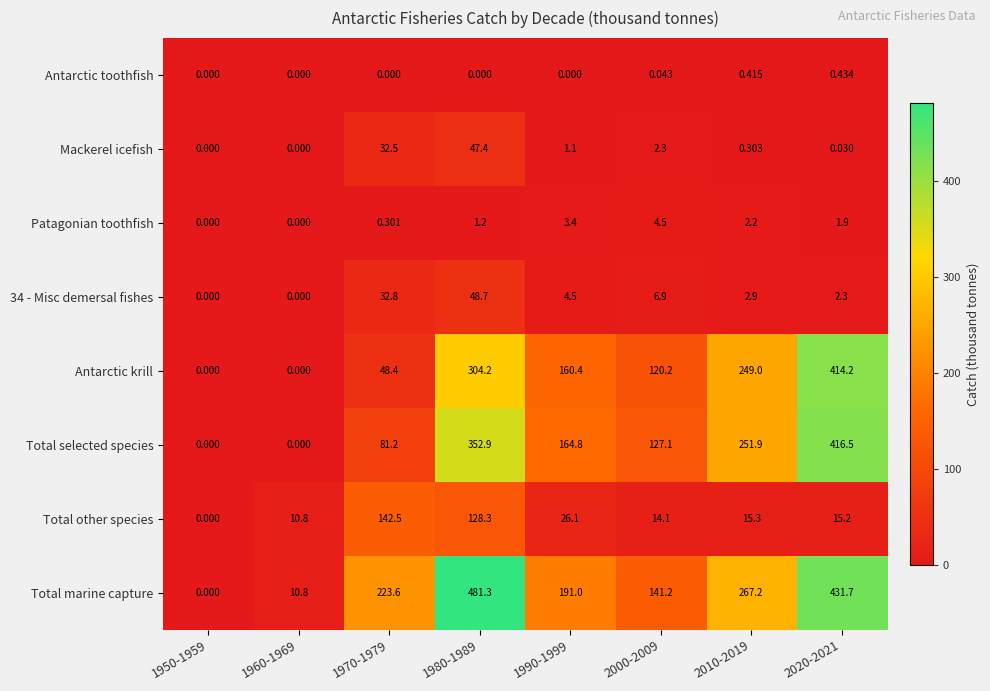

Is the value of Patagonian toothfish at 1990-1999 greater than the value of Antarctic krill at 2000-2009?

No